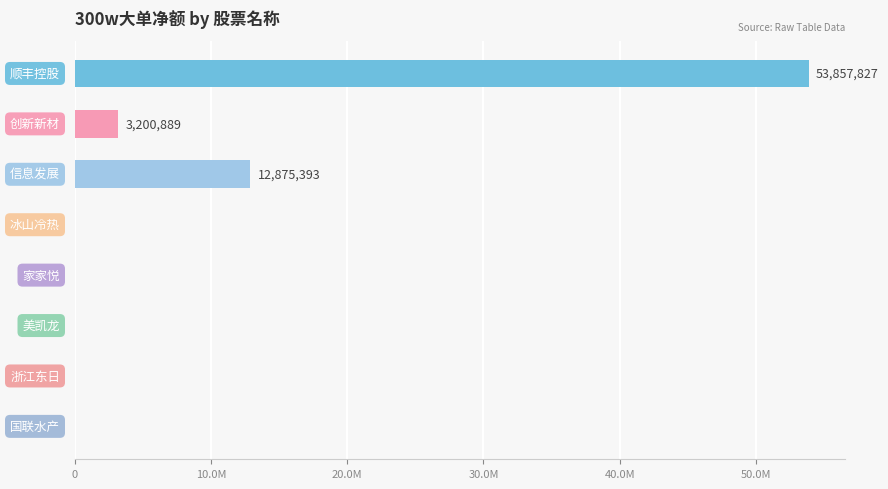

What is the greatest value displayed?

53857827